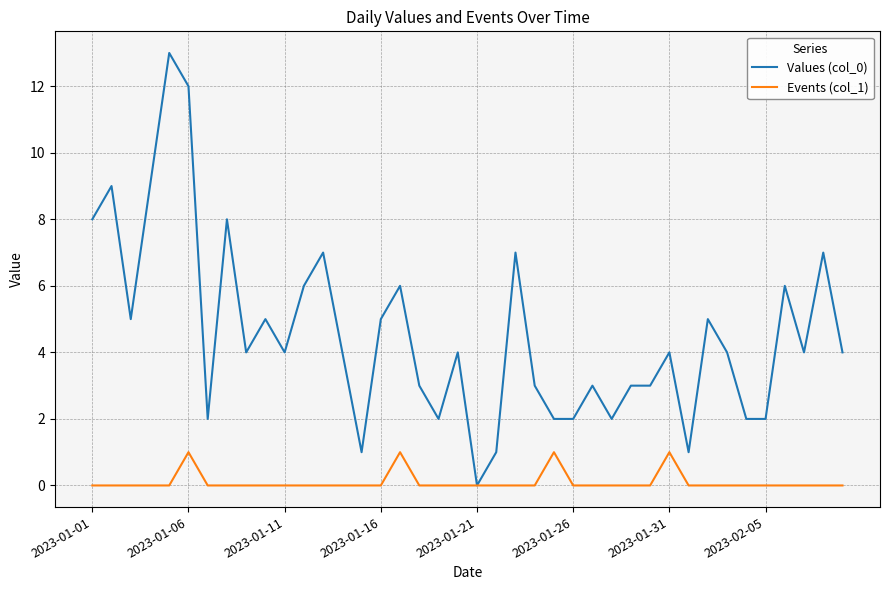

What is the maximum value shown in the chart?

13